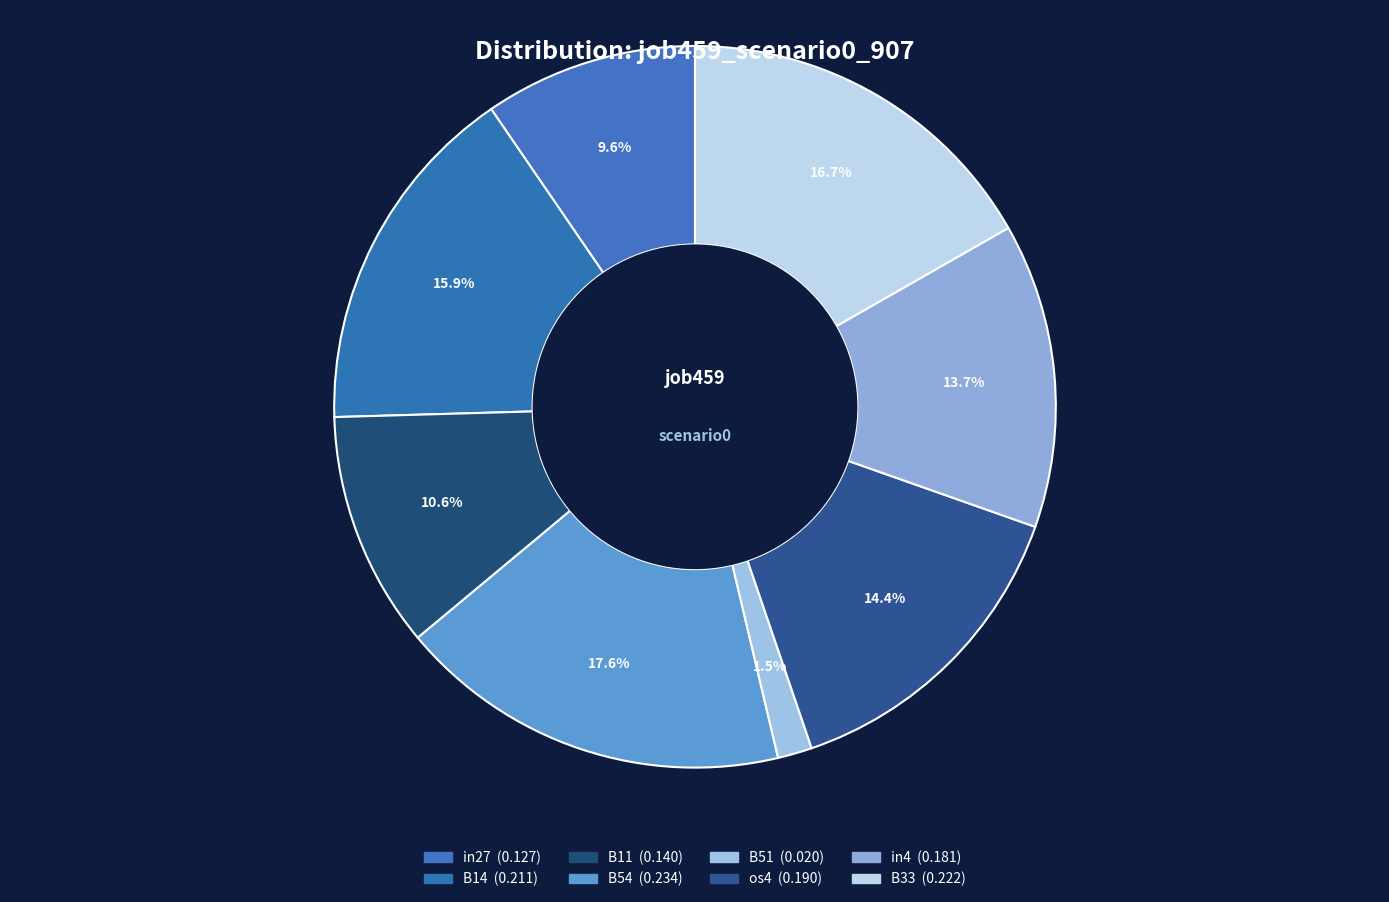

How many slices are in this pie chart?

8